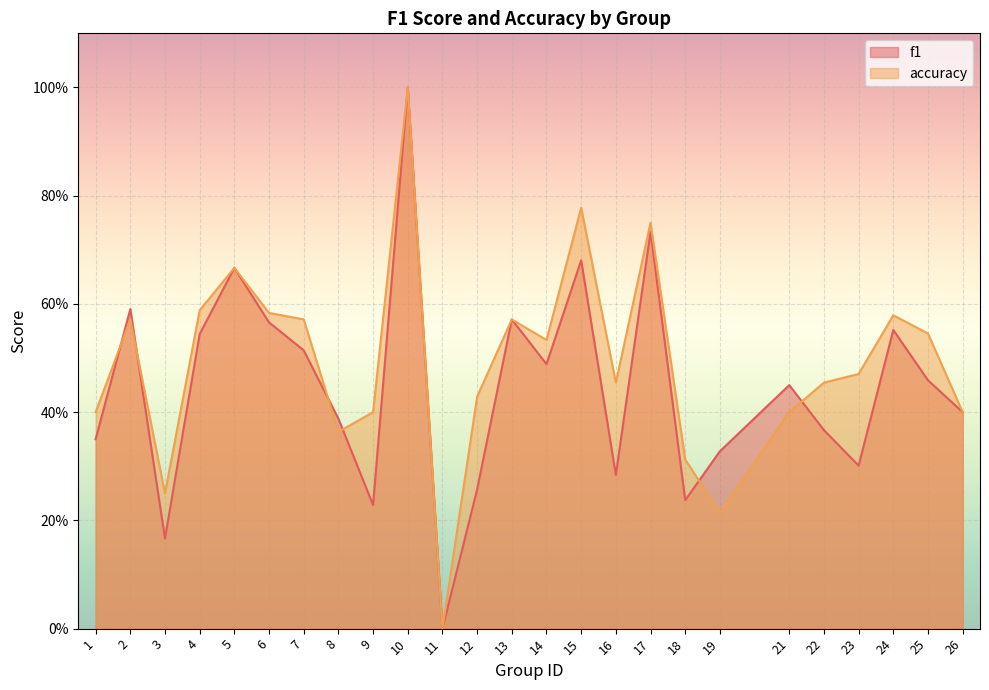

What is the difference between the accuracy values at 24 and 15?

0.2